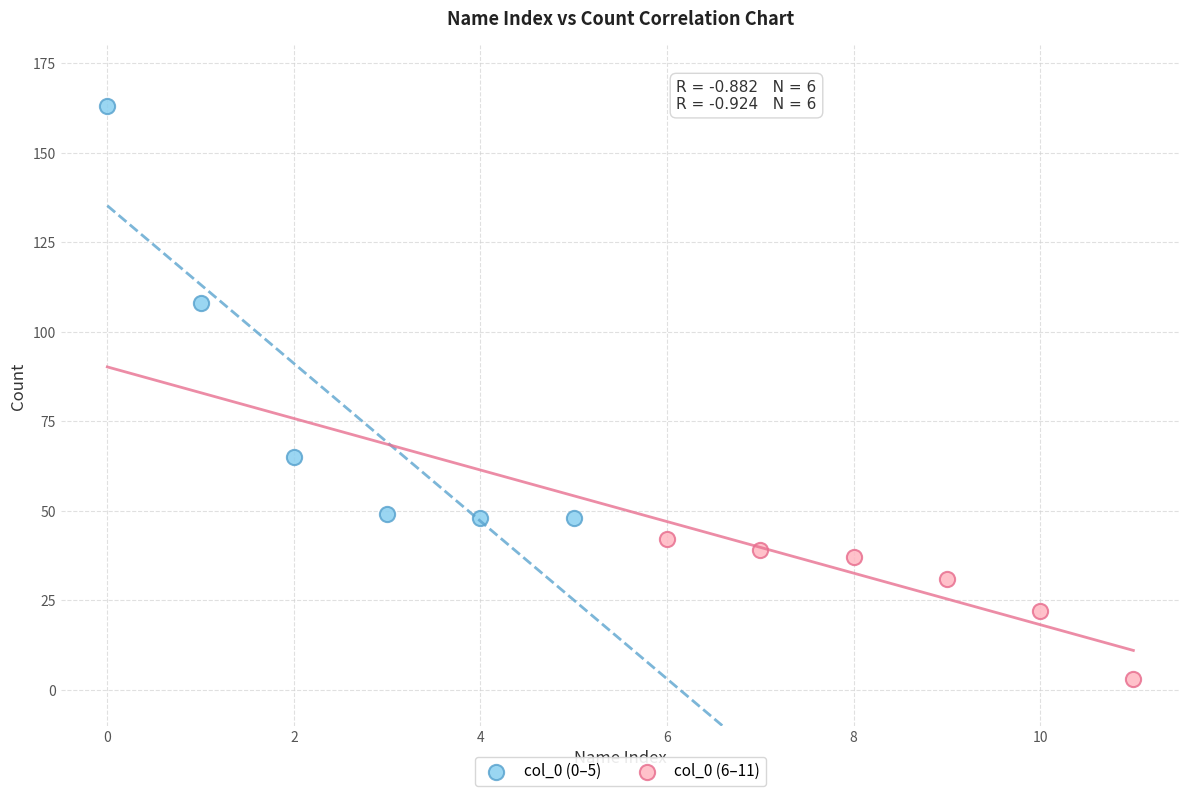

Which series contains the highest Y value?

col_0 (0–5)